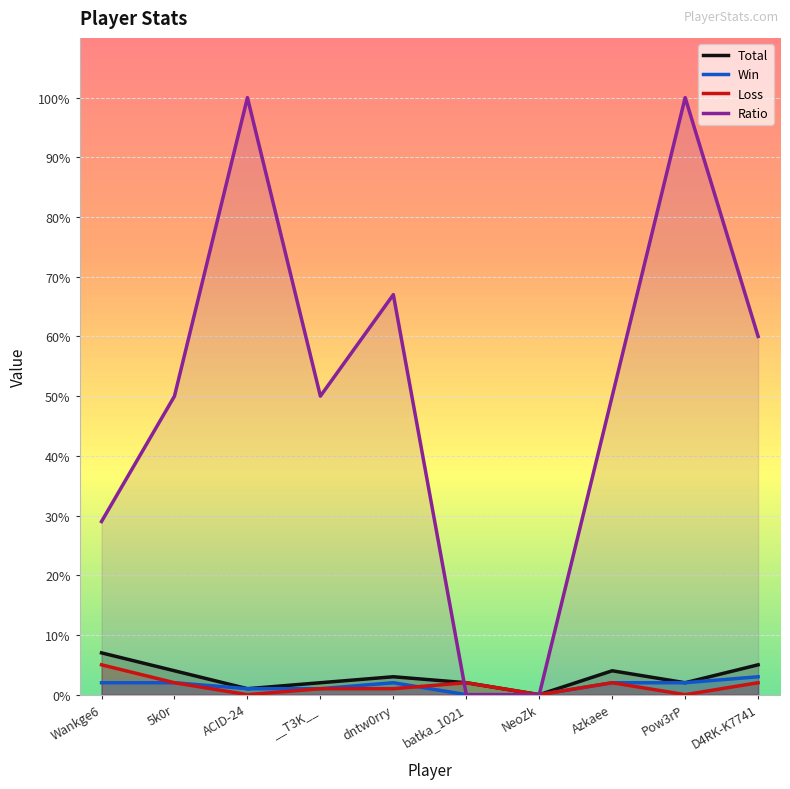

What position from the right is dntw0rry?

6